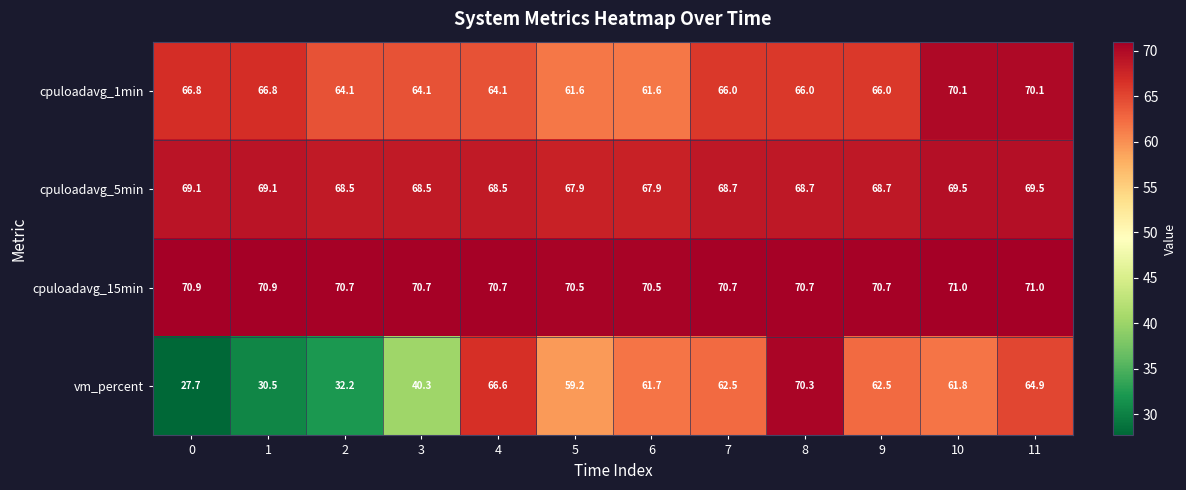

Which series has the largest total across all categories?

cpuloadavg_15min